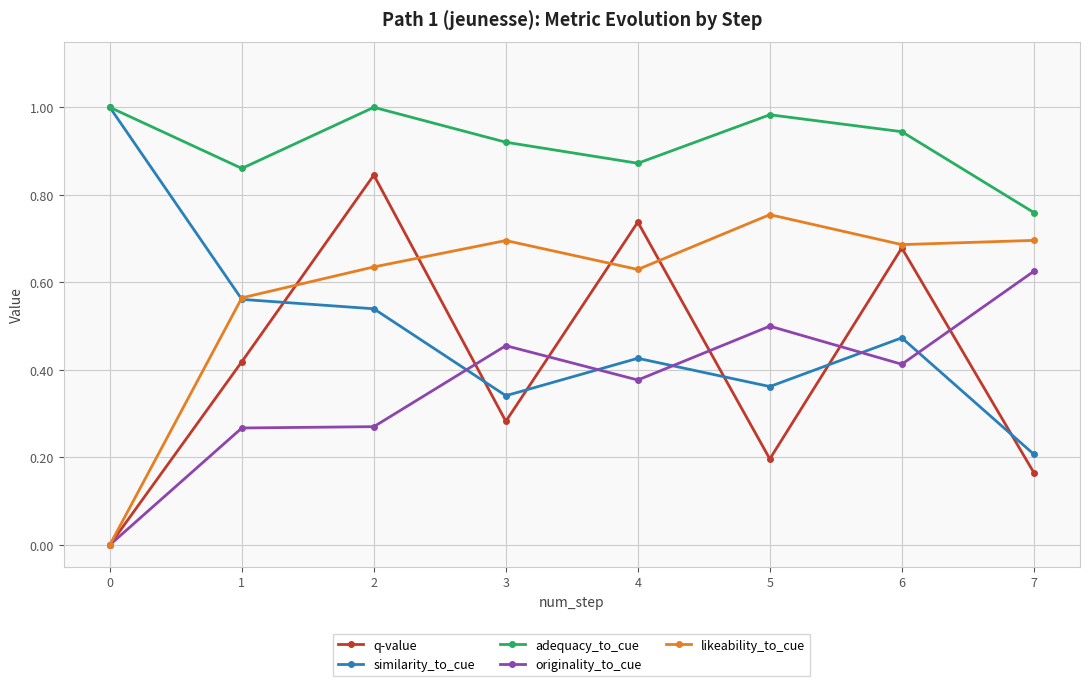

Where is adequacy_to_cue nearest to the value 0?

7